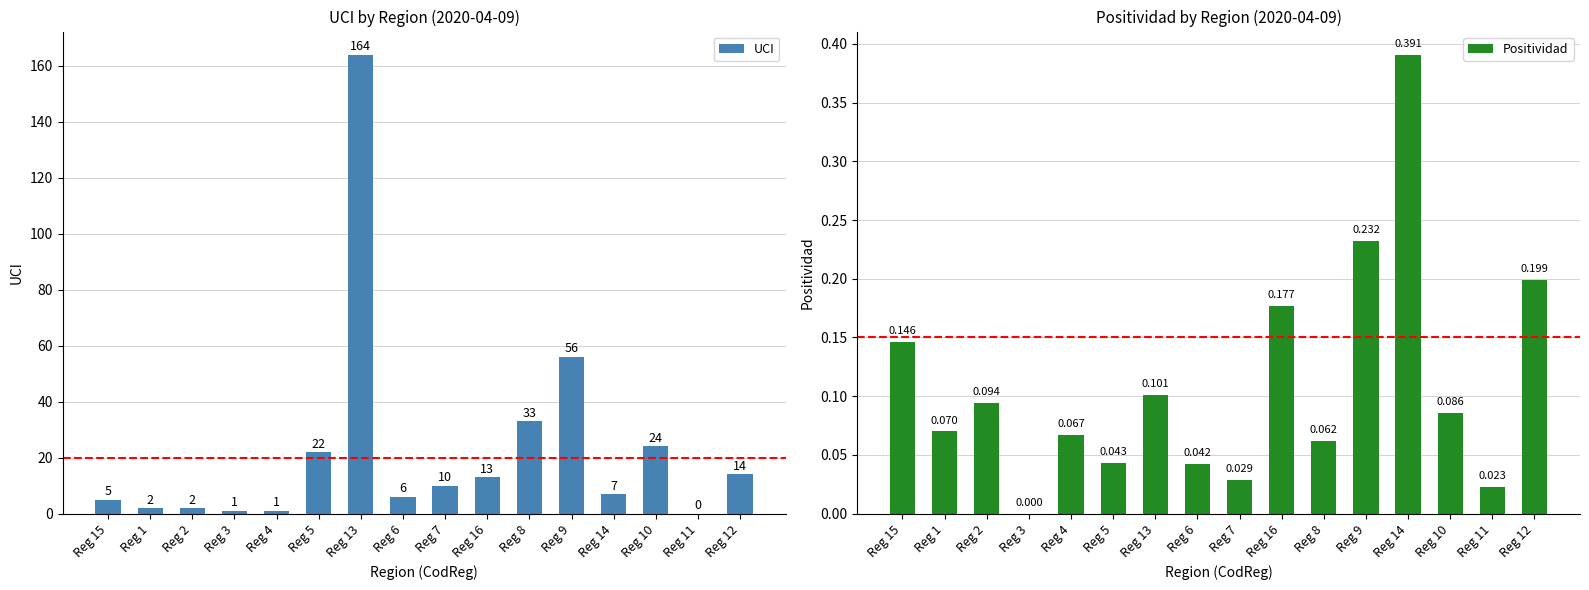

List the series in order of their peak value, lowest first.

Positividad, UCI